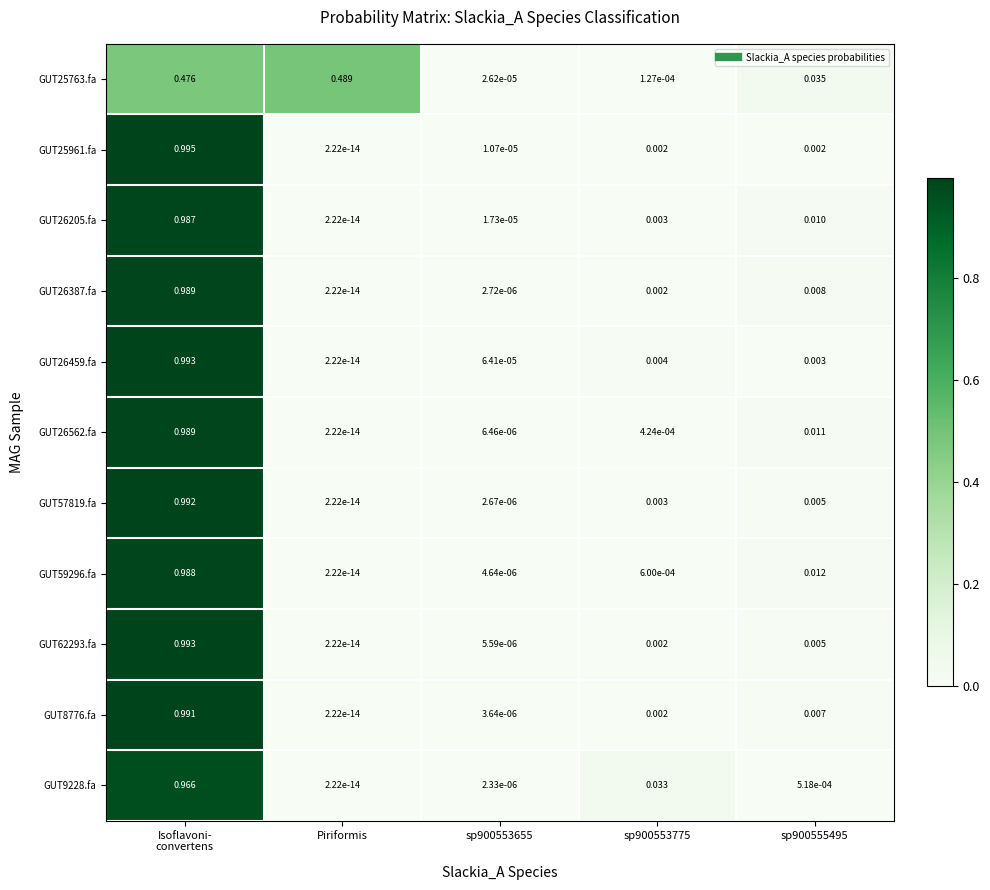

Which series changed the most between Isoflavoni-
convertens and Piriformis?

GUT25961.fa